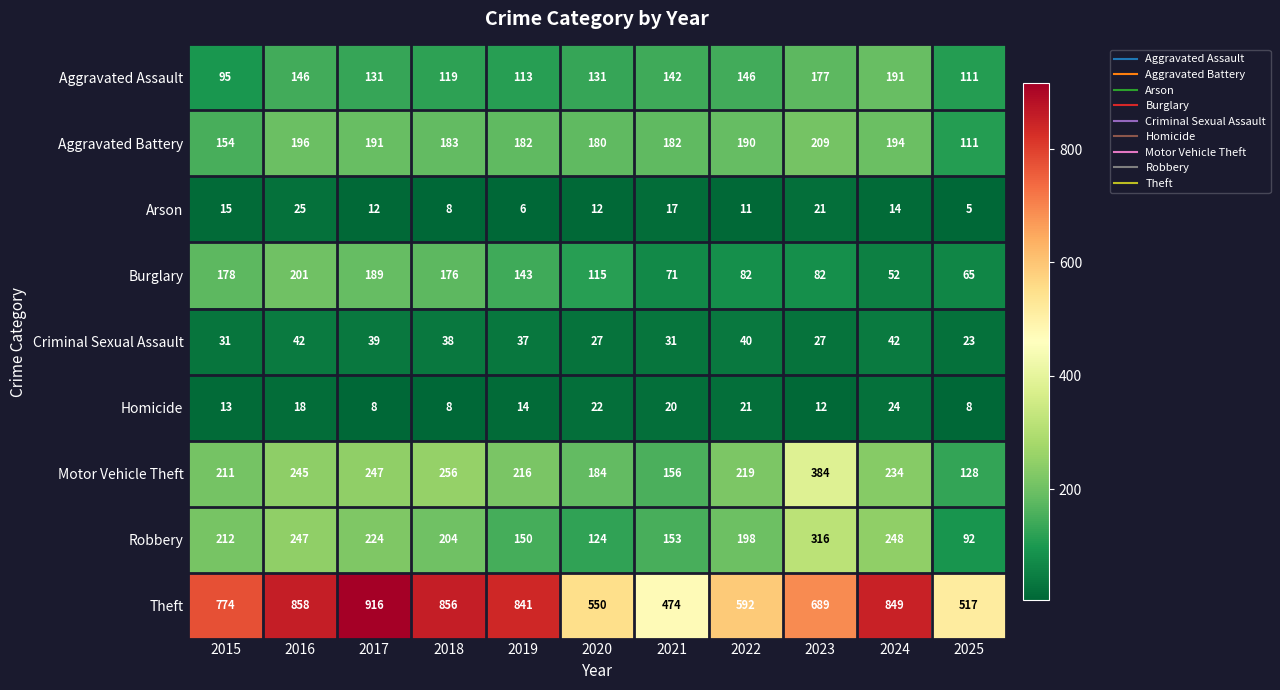

What is the difference between the maximum and minimum values in the Motor Vehicle Theft series?

256